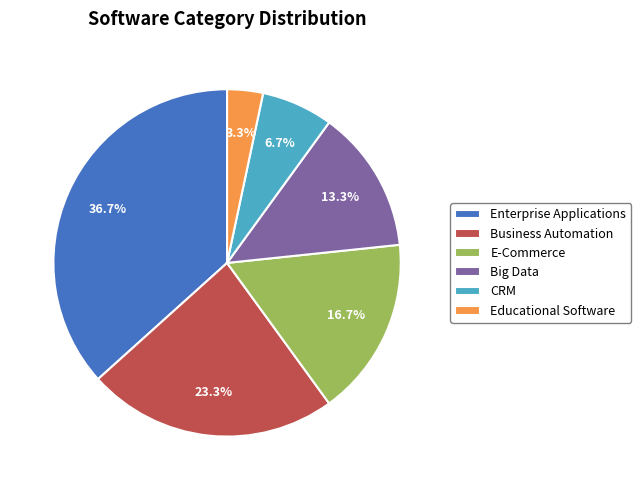

How many segments does this pie chart have?

6